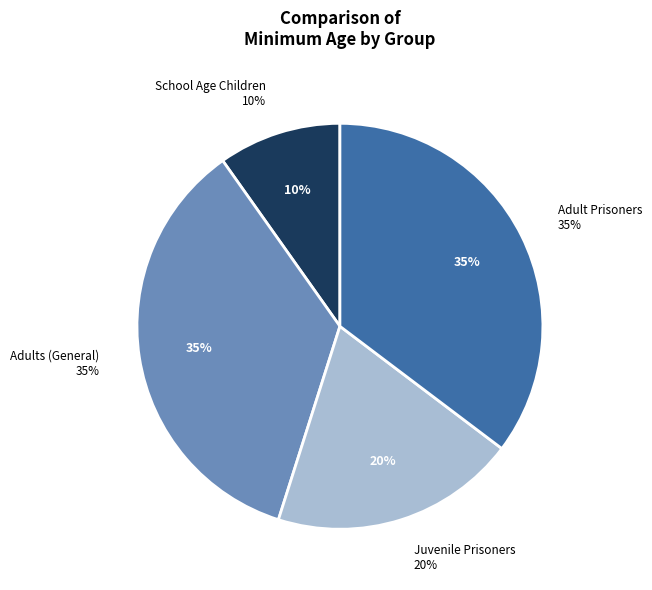

What percentage is the Adults (General) slice, to the nearest percent?

35%